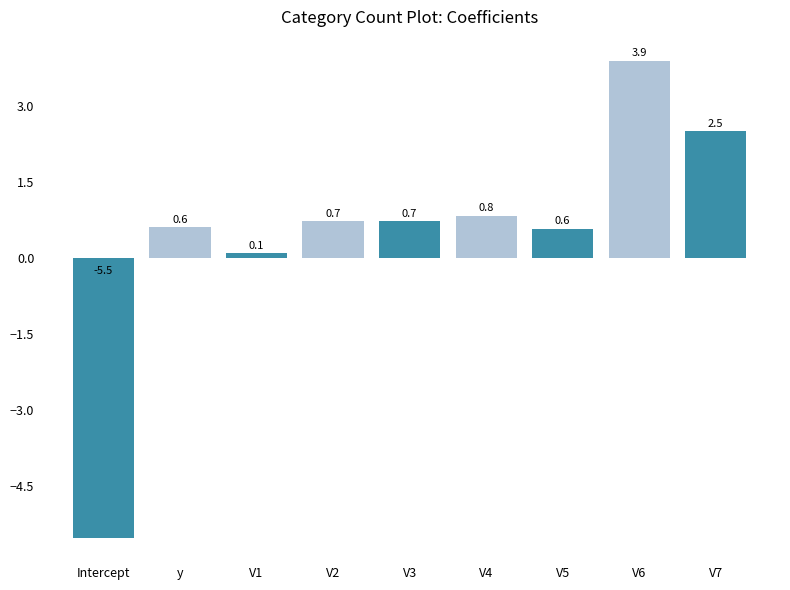

The value at V1 is 0.1. True or false?

True